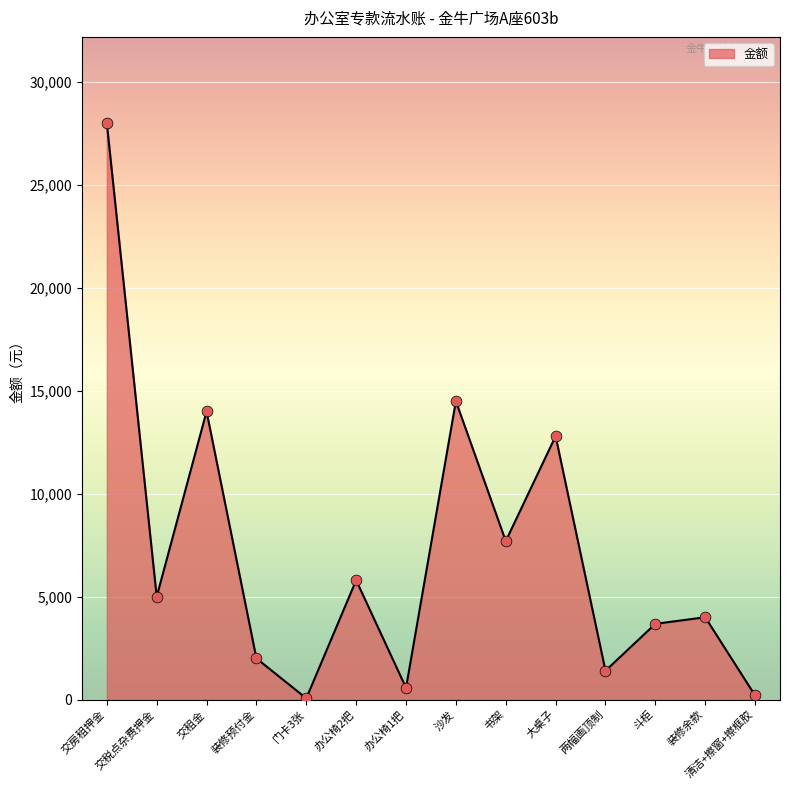

Between 门卡3张 and 大桌子, which is larger?

大桌子